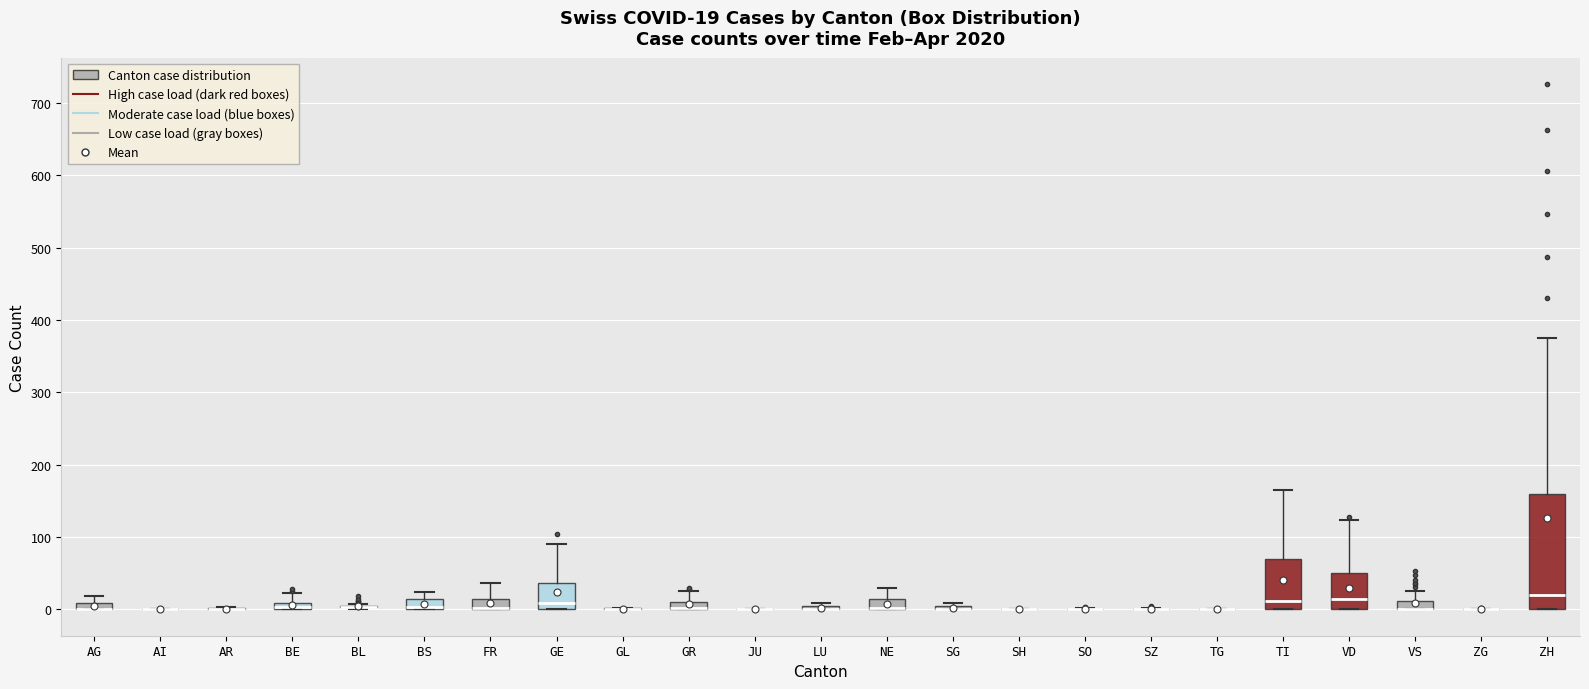

Which box is the tallest, from its lower edge to its upper edge?

ZH